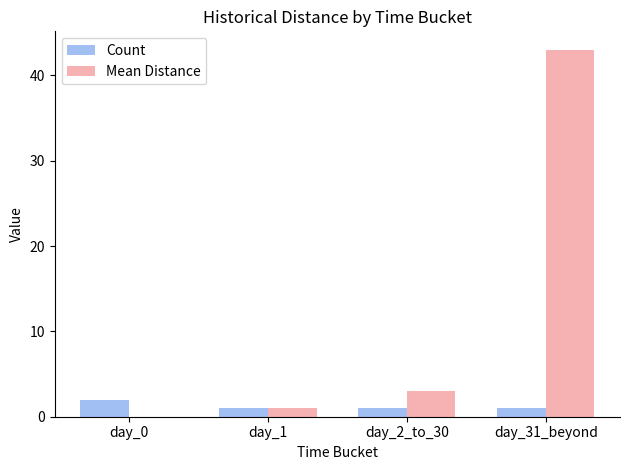

What is the sum of all Count values?

5